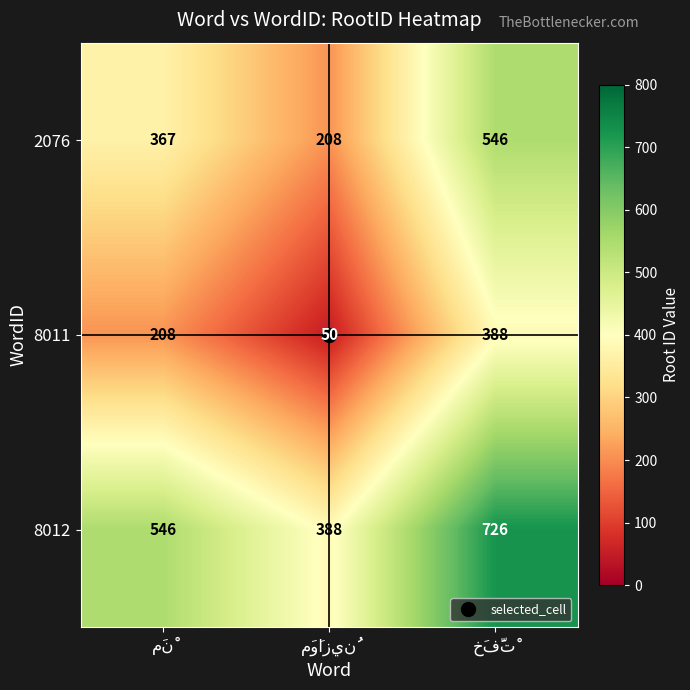

How many 2076 values are between 208 and 546?

3